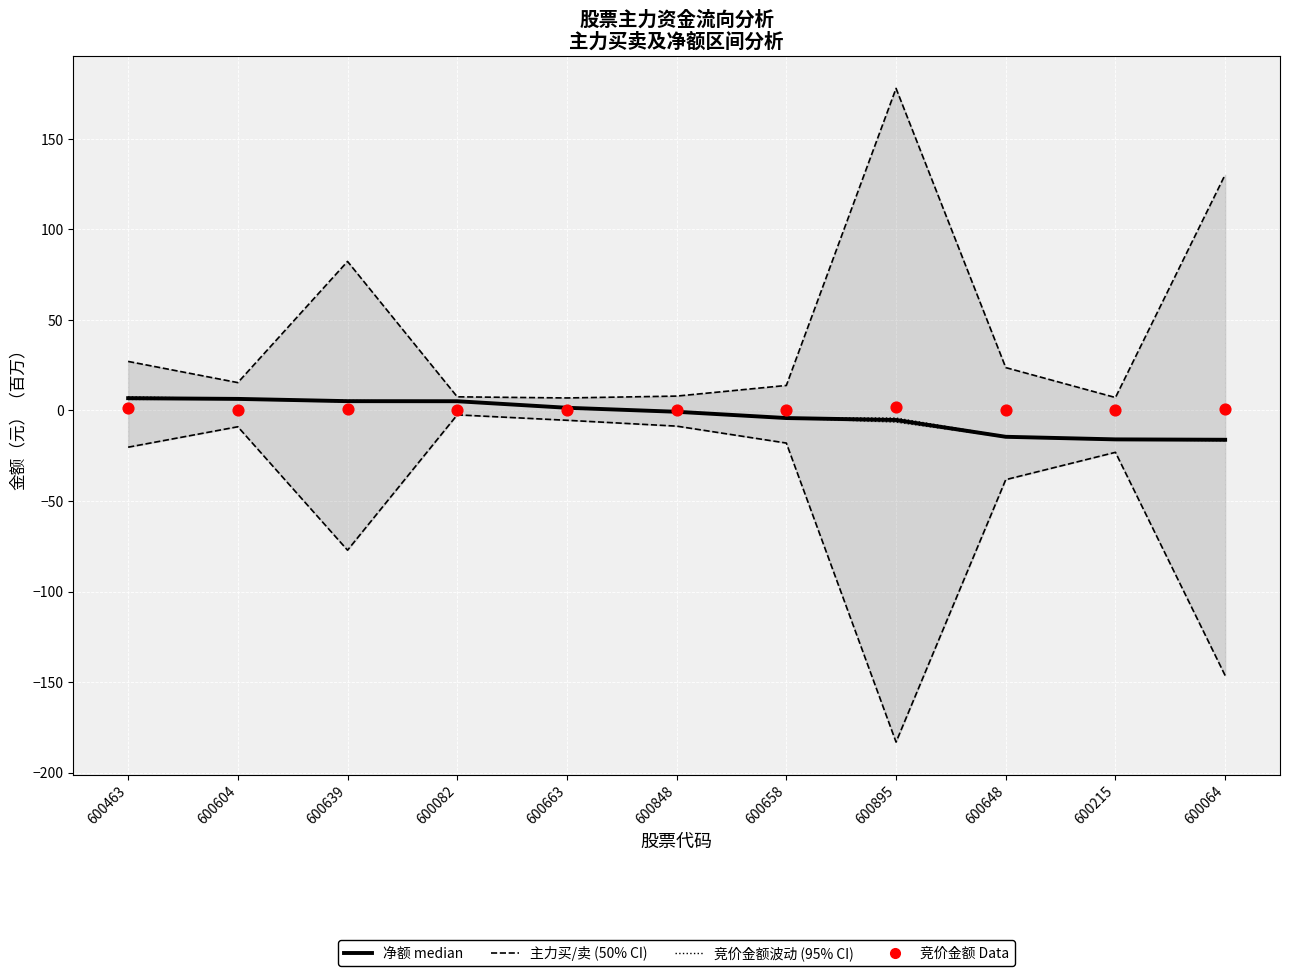

Which series has the largest total across all categories?

主力买